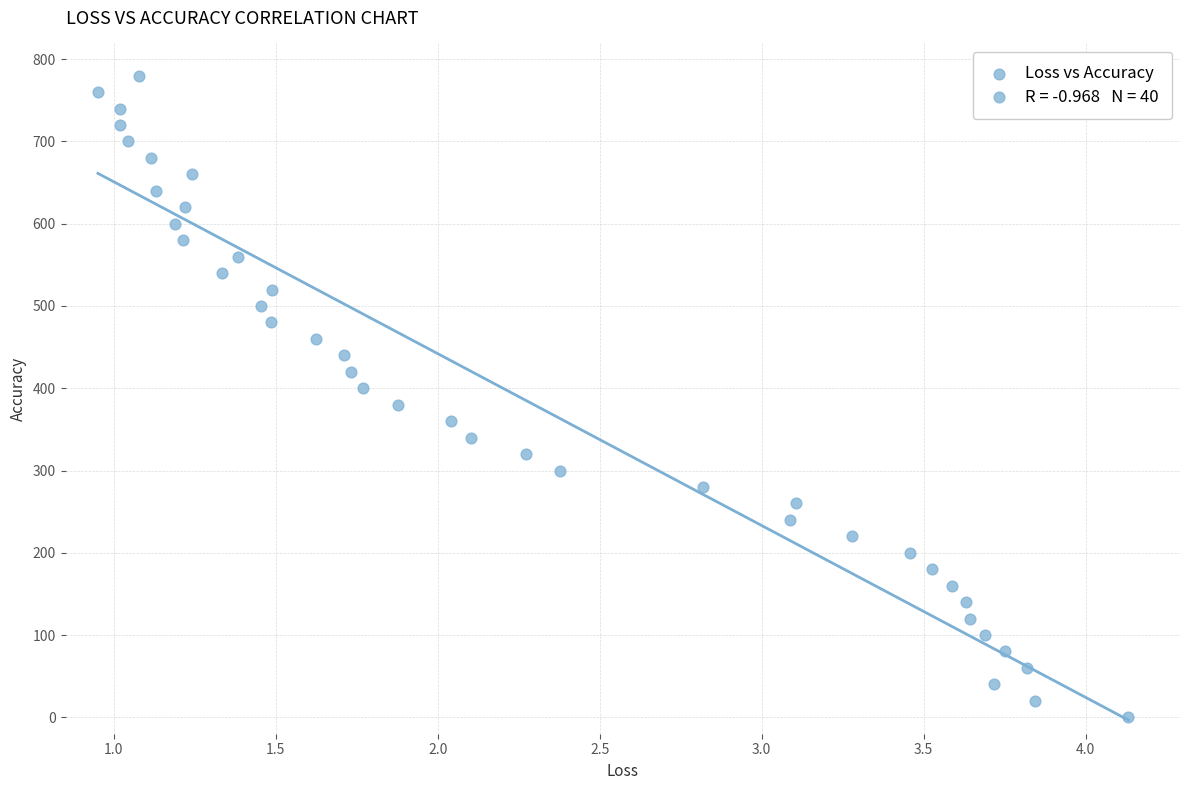

What is the range of Y values (max minus min)?

780